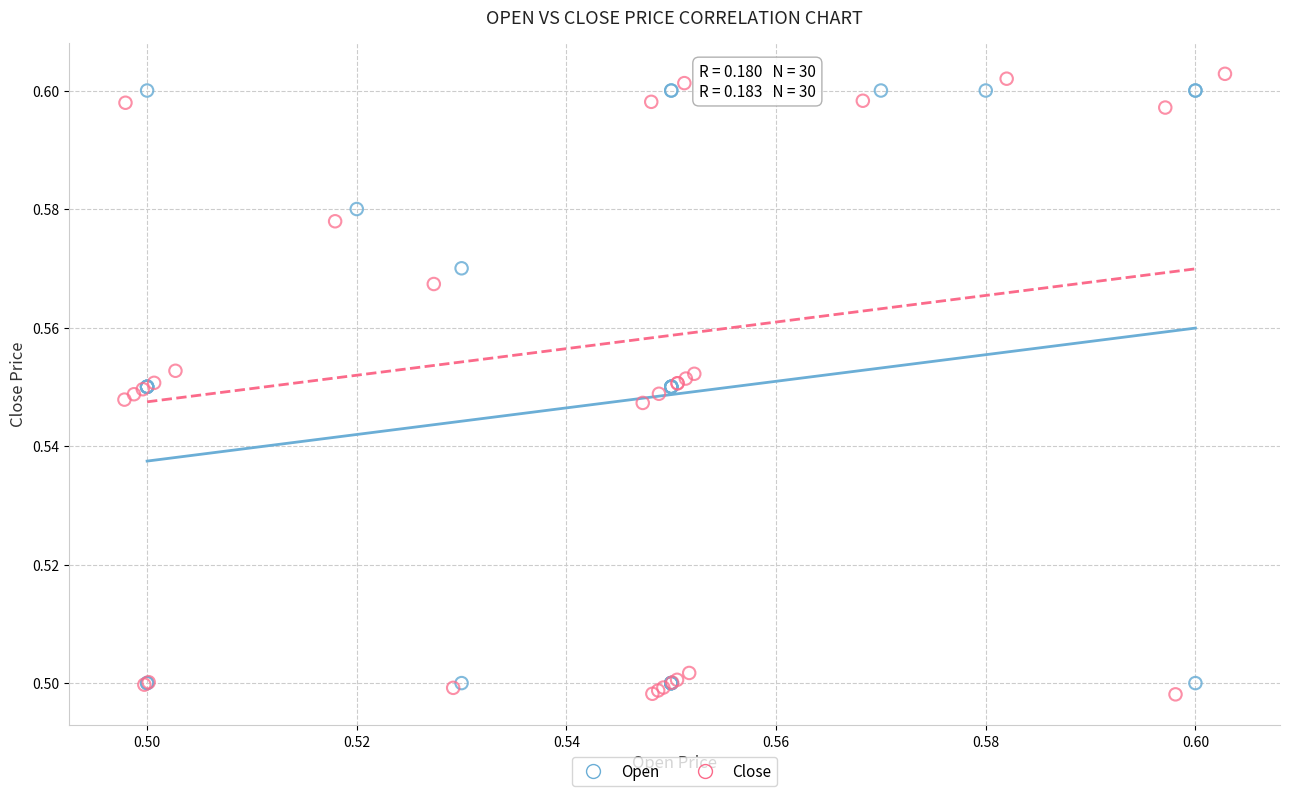

Which series reaches the maximum Y coordinate?

Close